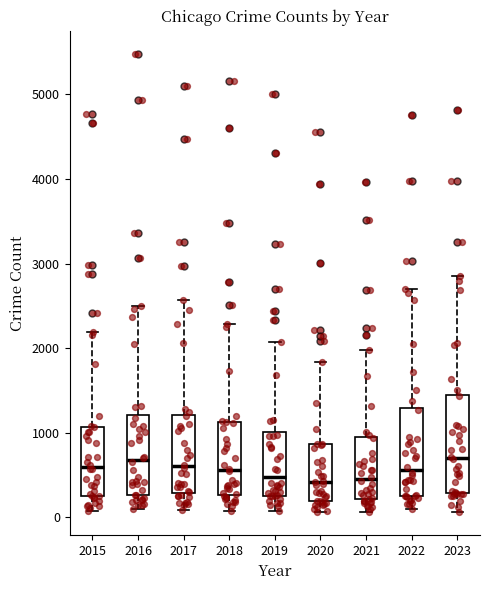

Reading left to right, transcribe this box plot: for each box, give where its median line is, the range the box spans, and where its two whiskers end, as read against the y-axis. The values are not printed on the chart, so give them approximately, as read against the axis.

2015: median 600, box 300 to 1100, whiskers 100 to 2200
2016: median 700, box 300 to 1200, whiskers 100 to 2500
2017: median 600, box 300 to 1200, whiskers 100 to 2600
2018: median 600, box 300 to 1100, whiskers 100 to 2300
2019: median 500, box 300 to 1000, whiskers 100 to 2100
2020: median 400, box 200 to 900, whiskers 100 to 1800
2021: median 500, box 200 to 900, whiskers 100 to 2000
2022: median 600, box 300 to 1300, whiskers 100 to 2700
2023: median 700, box 300 to 1500, whiskers 100 to 2900